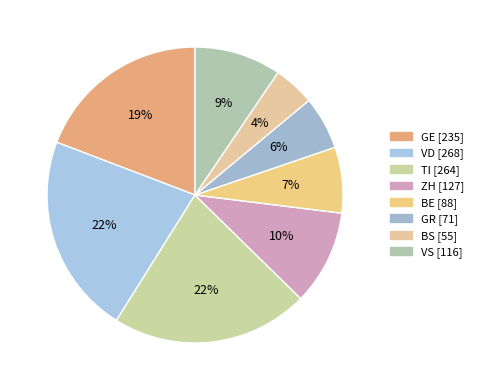

To the nearest percent, what is the difference between the TI and GR slice percentages?

16%